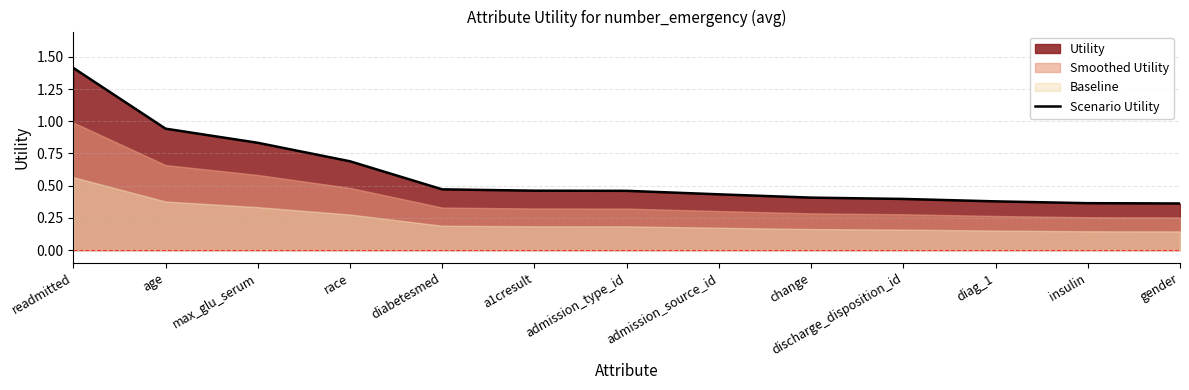

Reading left to right, list all the values displayed in this chart.

1.4	0.9	0.8	0.7	0.5	0.5	0.5	0.4	0.4	0.4	0.4	0.4	0.4